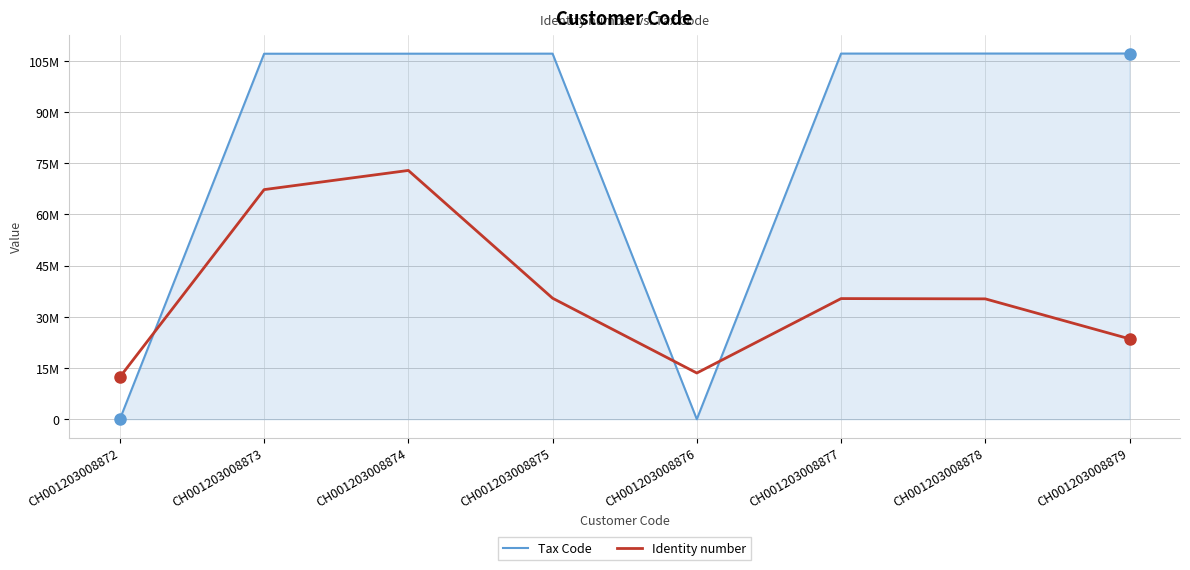

What is the value of the Identity number point at the 5th from the left?

13532664